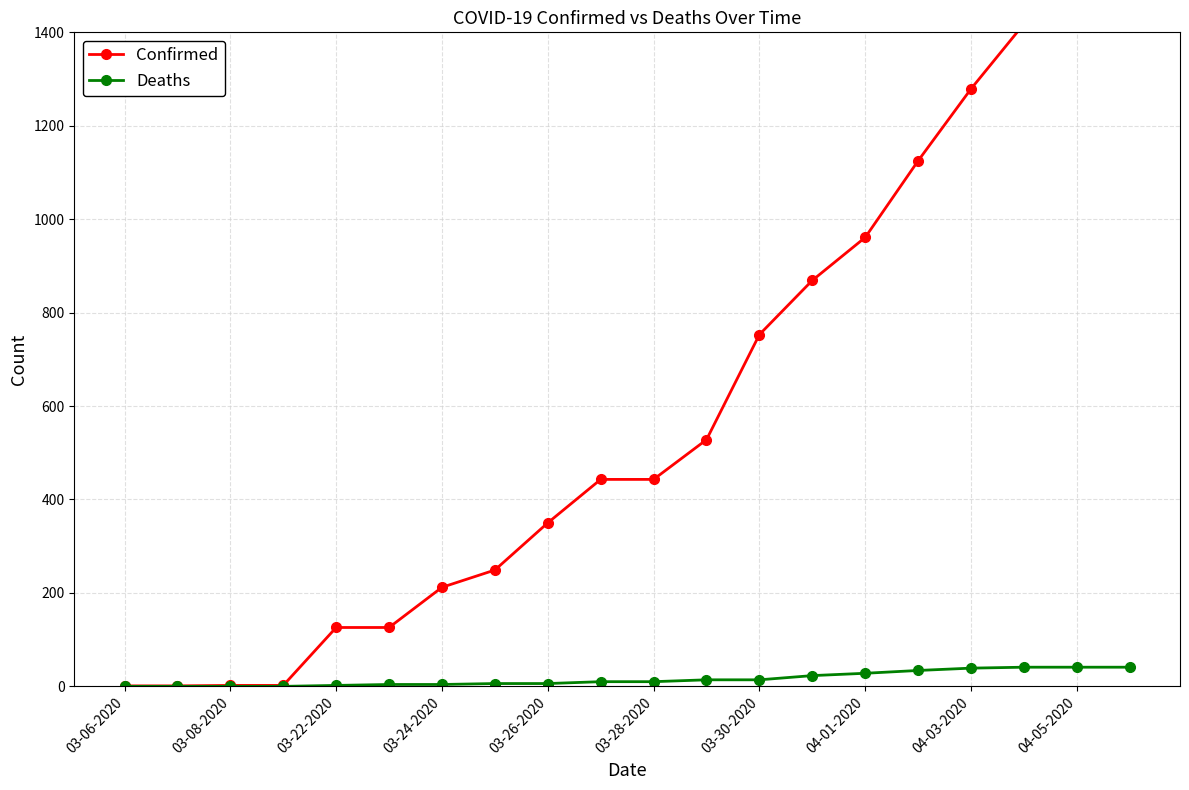

What is the highest value of the Deaths series?

41